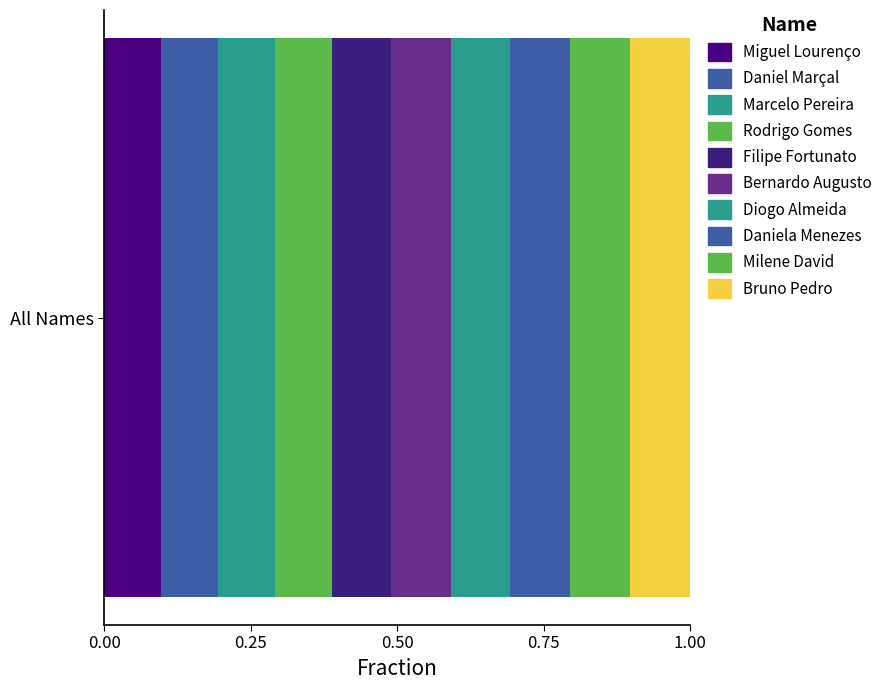

How many series are shown in this chart?

10